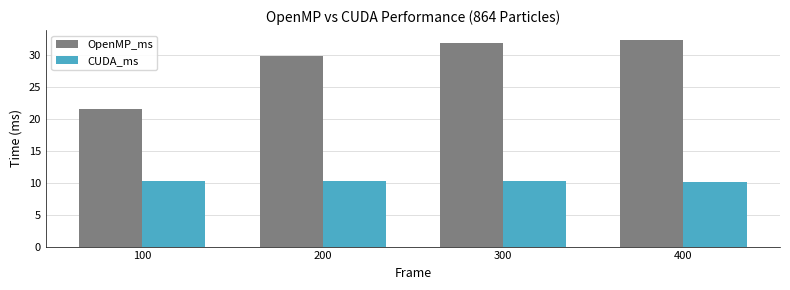

What value does the CUDA_ms series have at 400?

10.2